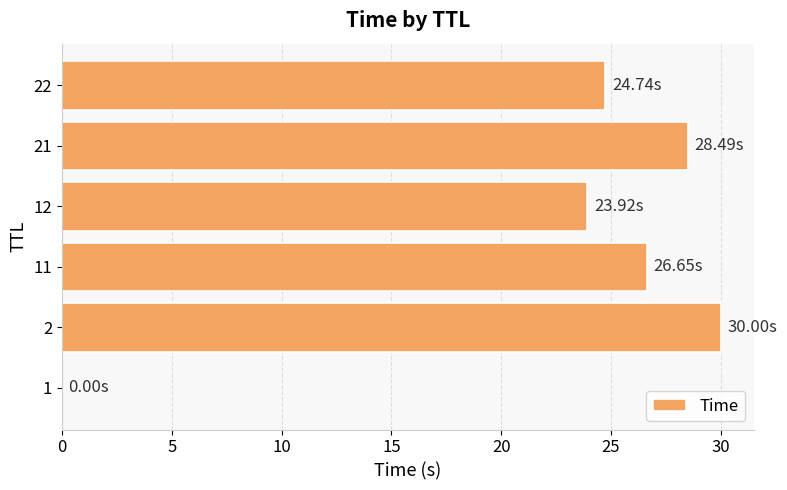

What is the sum of all values?

133.8